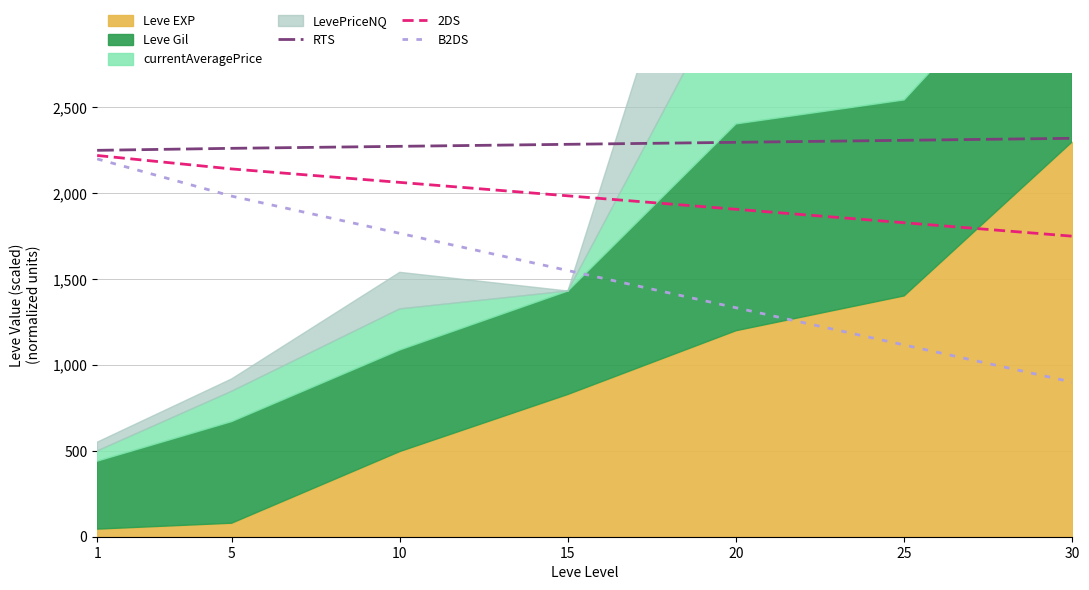

Rank the series at 5 from lowest to highest value.

B2DS, 2DS, RTS